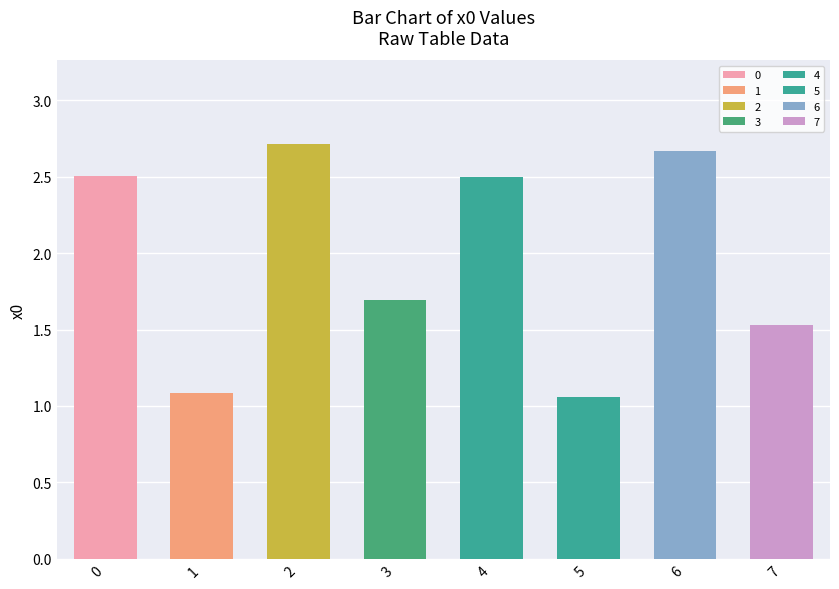

Reading right to left, extract all data points from this chart.

7=1.5	6=2.7	5=1.1	4=2.5	3=1.7	2=2.7	1=1.1	0=2.5